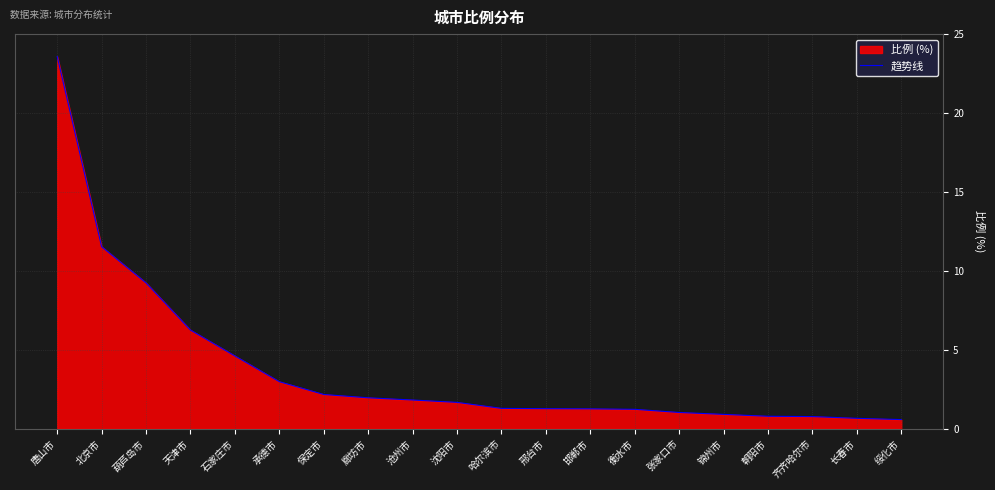

Does the chart display data point markers on the line(s)?

No